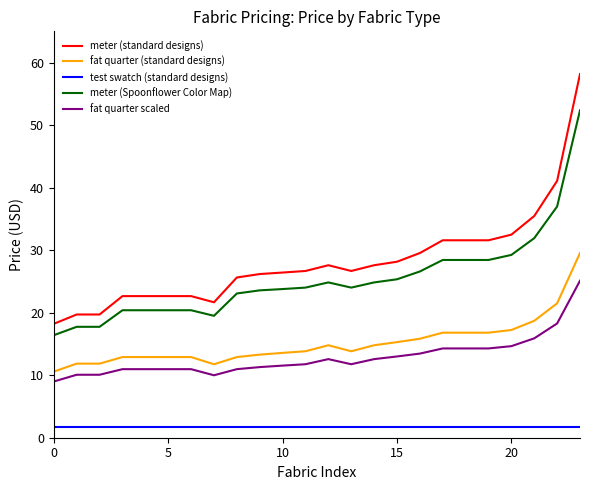

Rank the series by their maximum value, from lowest to highest.

test swatch (standard designs), fat quarter scaled, fat quarter (standard designs), meter (Spoonflower Color Map), meter (standard designs)